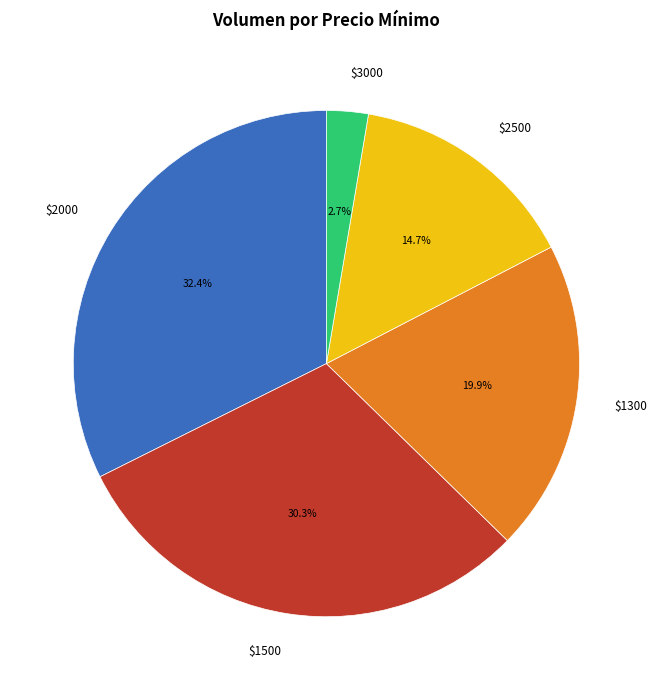

Is $3000 the majority of the pie?

No